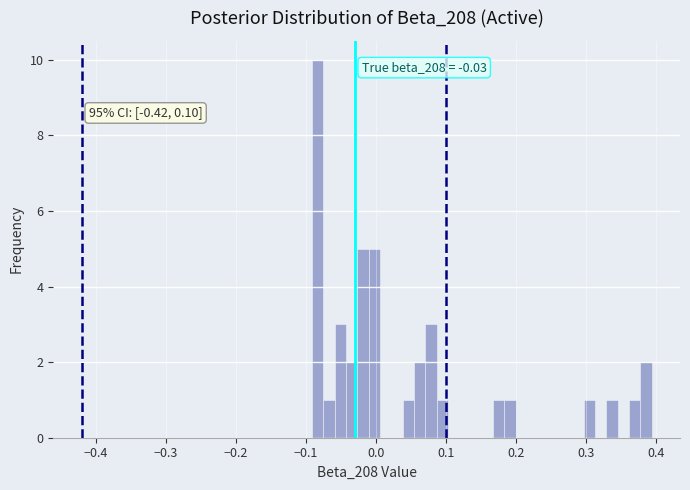

Read against the x-axis, roughly where is the centre of the tallest bar?

-0.08